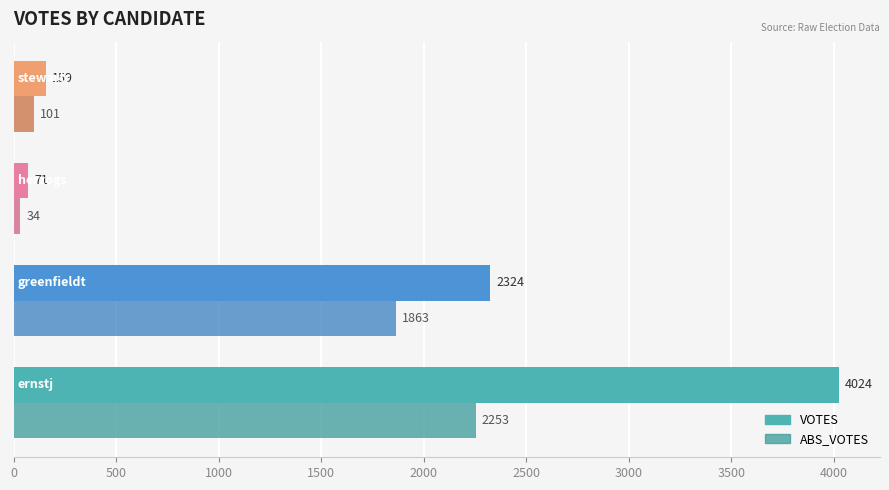

What is the sum of all ABS_VOTES values?

4251